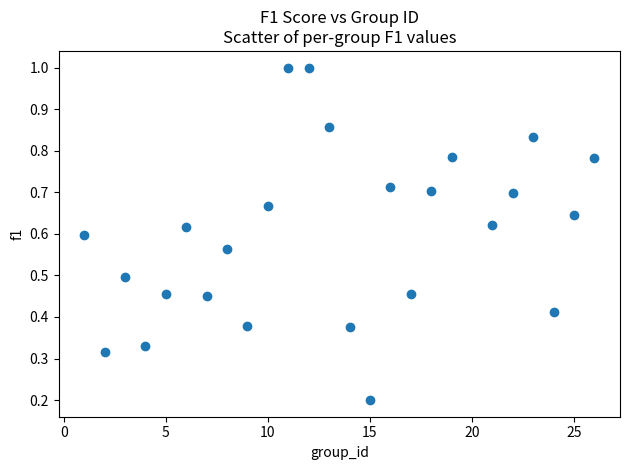

What is the range of X values (max minus min)?

25.0